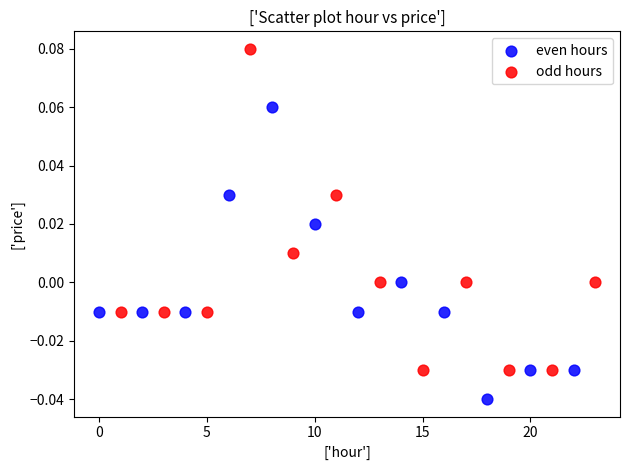

Which series contains the lowest Y value?

even hours